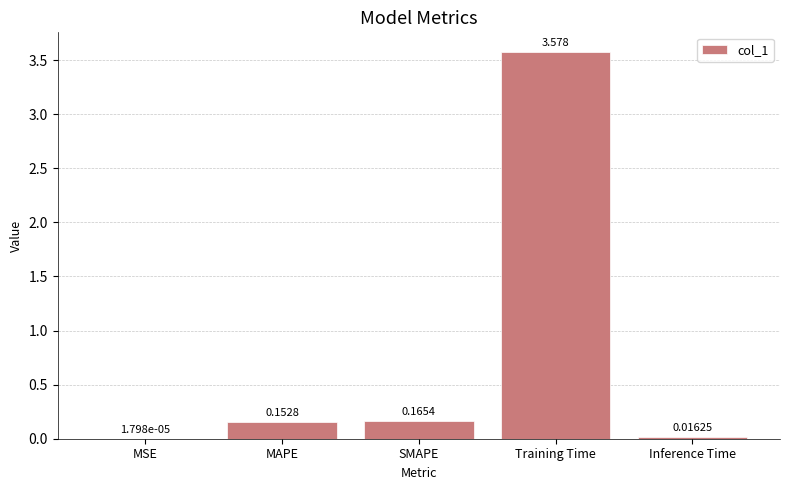

Which has a higher value, MSE or SMAPE?

SMAPE